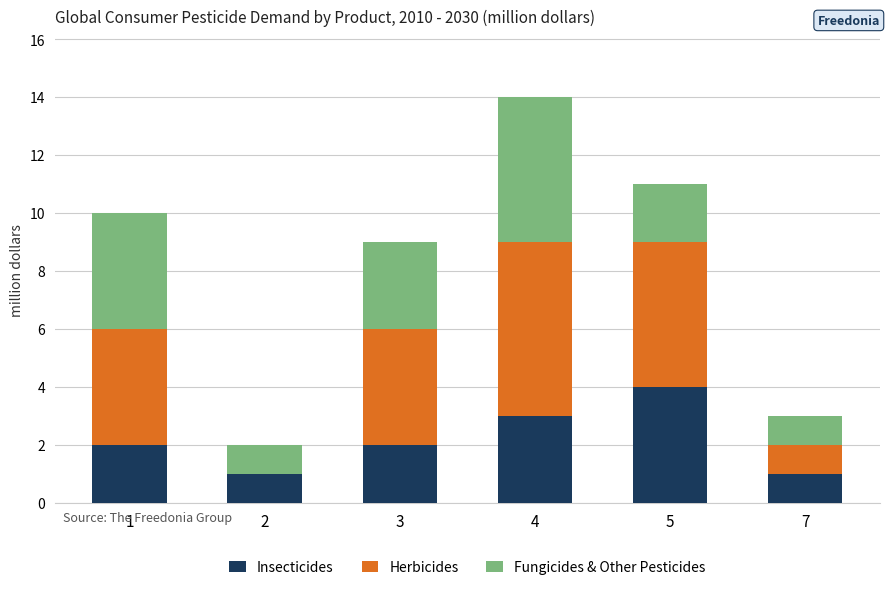

Reading left to right, list the values for the Insecticides series.

1=2	2=1	3=2	4=3	5=4	7=1